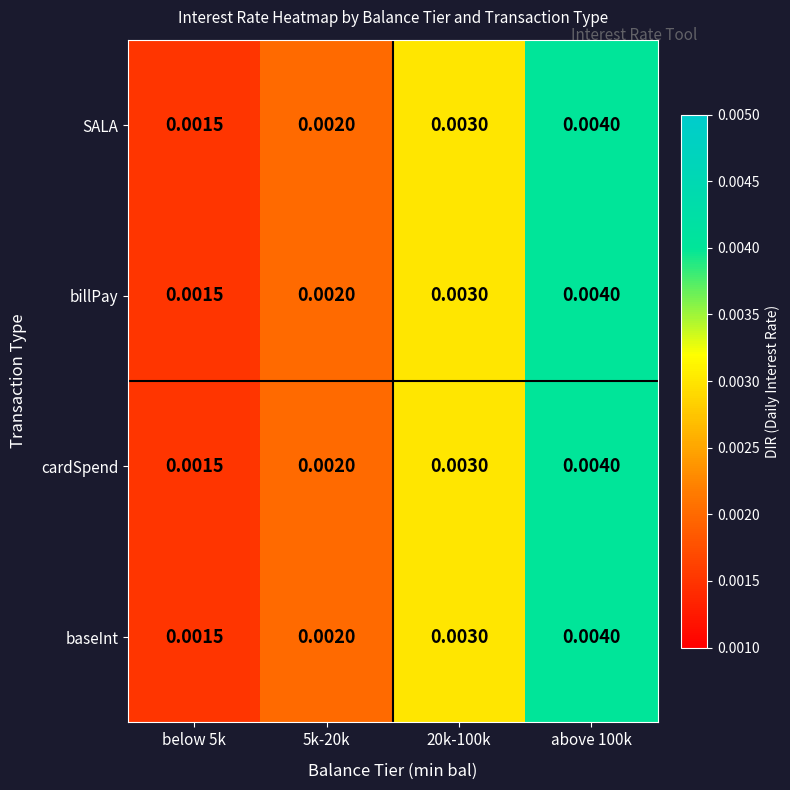

Is the value of baseInt at 5k-20k greater than the value of cardSpend at above 100k?

No